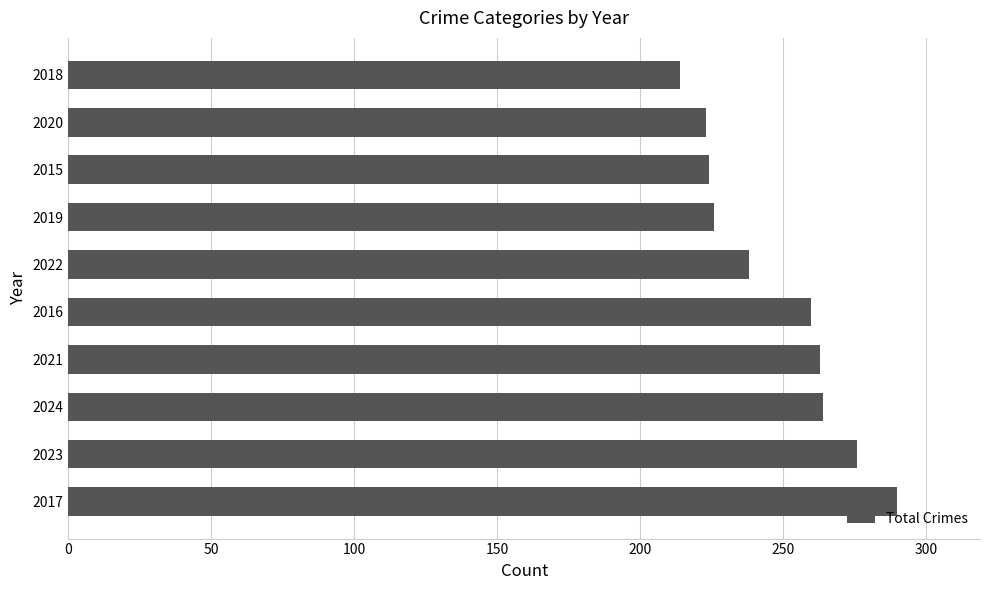

What is the change in value from 2017 to 2019?

-64